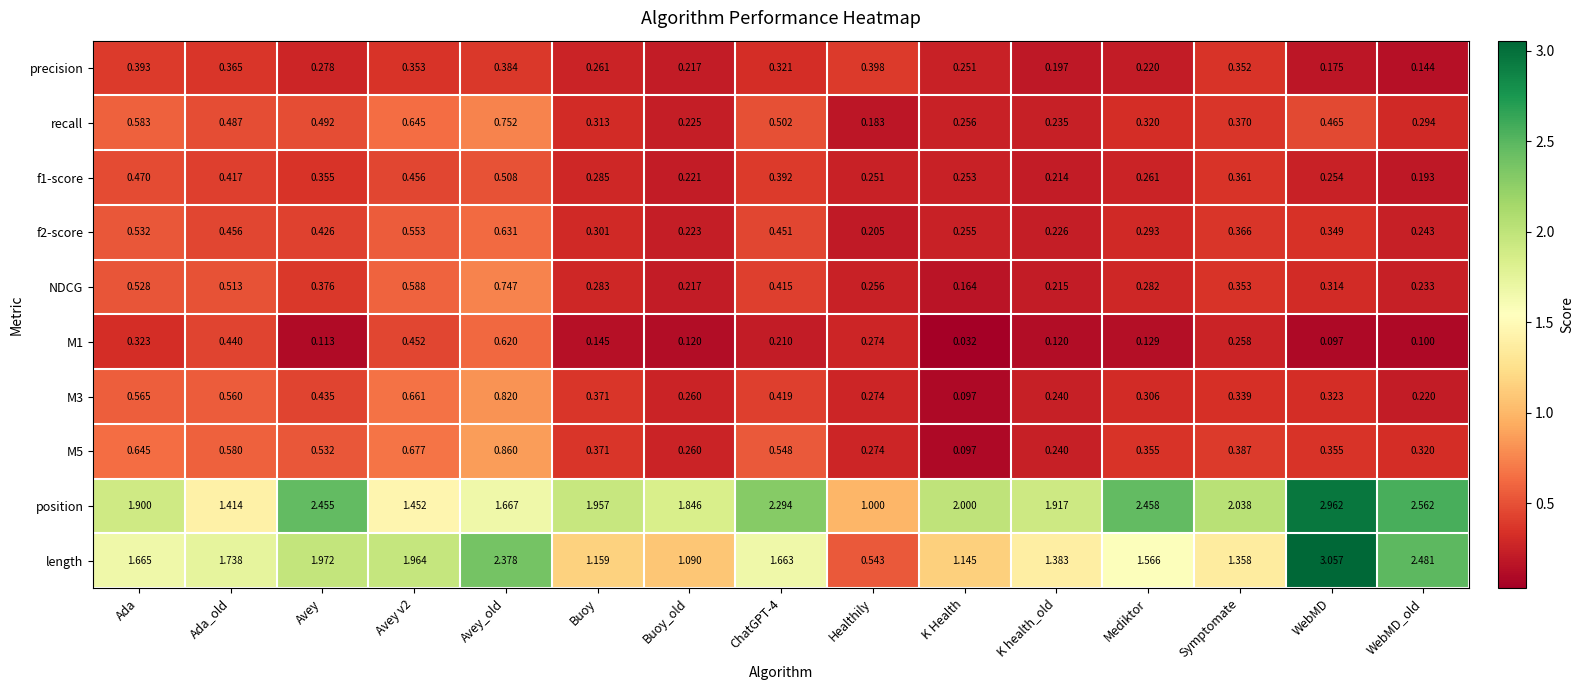

Which series has the largest total across all categories?

position